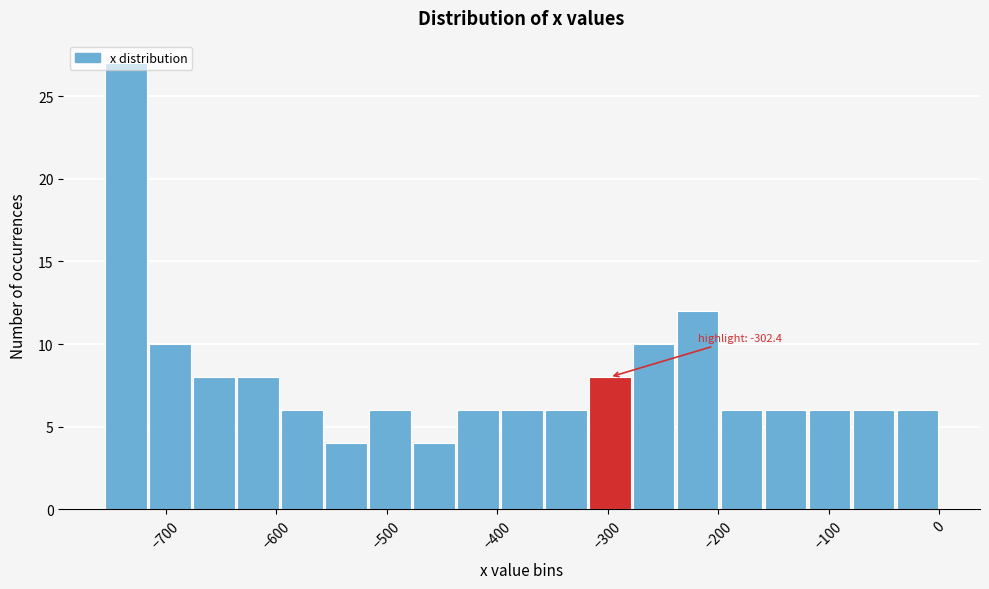

Around what value on the x-axis is the tallest bar? Give the approximate position of its centre, as read against the axis.

-740